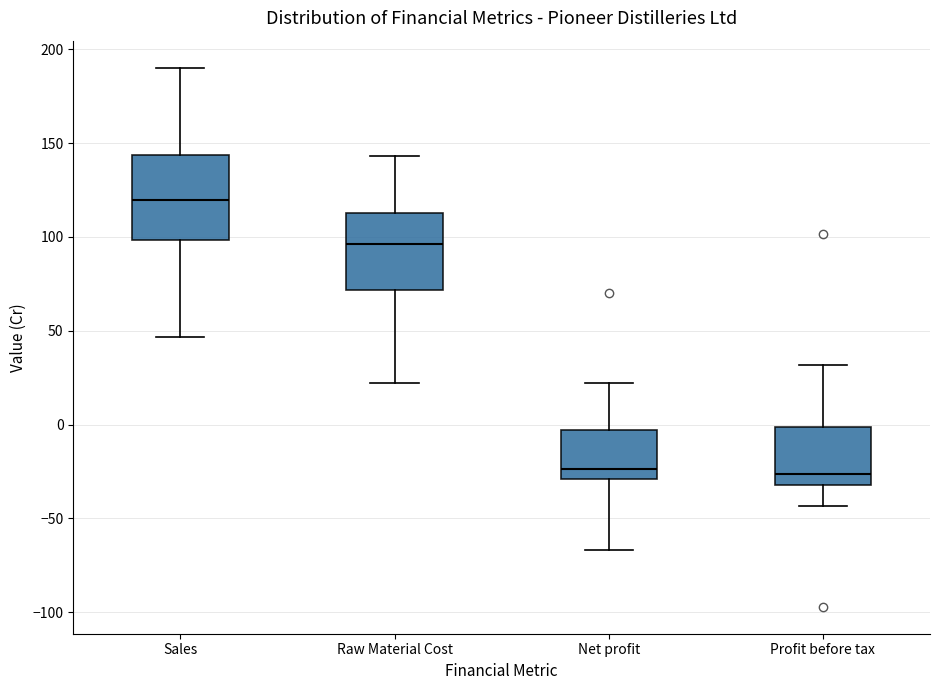

Where does the upper whisker of the box for Raw Material Cost end on the y-axis? The values are not printed on the chart, so give them approximately, as read against the axis.

145